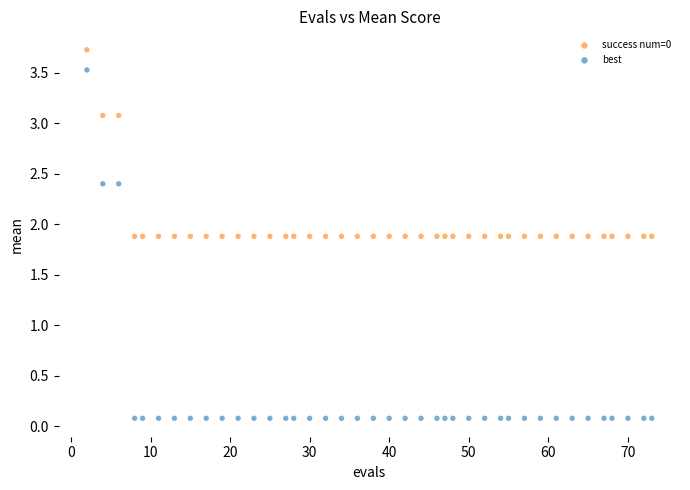

What are all the series names shown in the legend?

success num=0, best